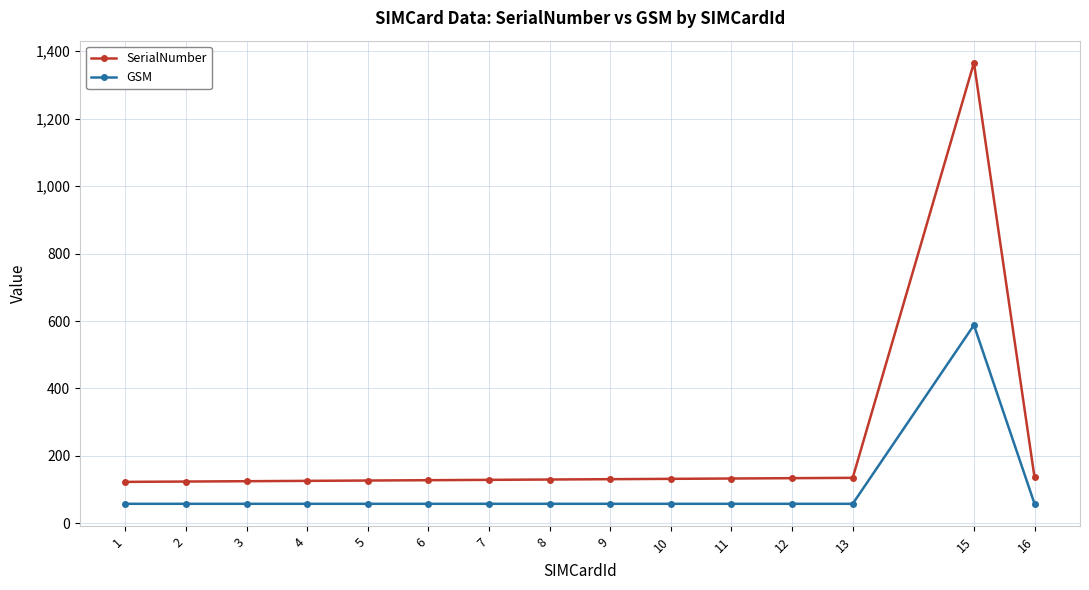

True or false: GSM and SerialNumber intersect in this chart.

False